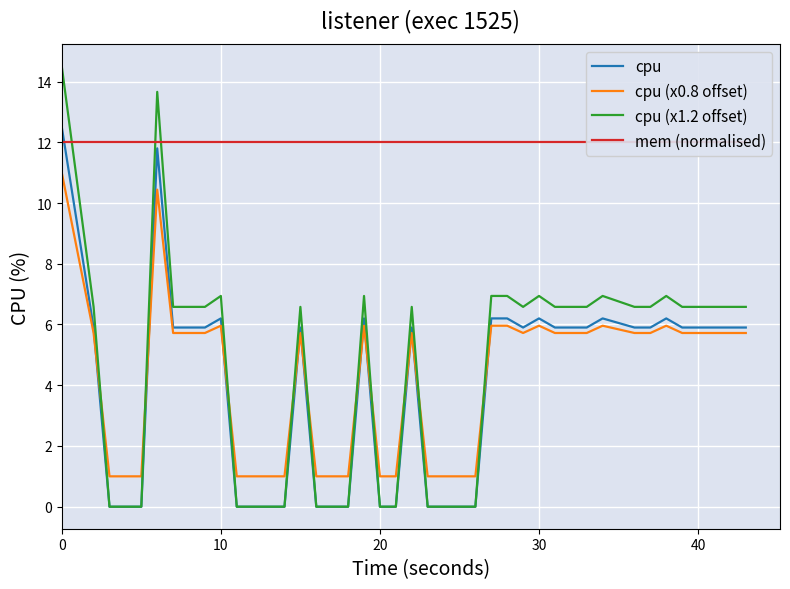

How many intersections are there between cpu (x1.2 offset) and cpu (x0.8 offset)?

10